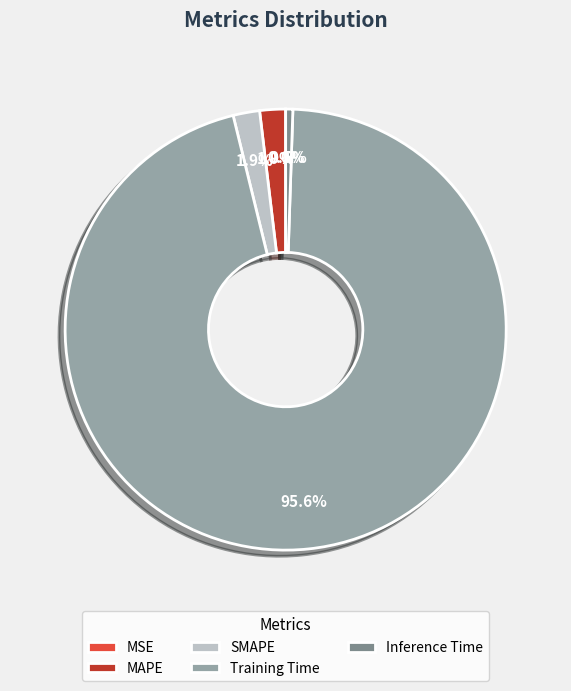

Which category has the biggest portion of the pie?

Training Time